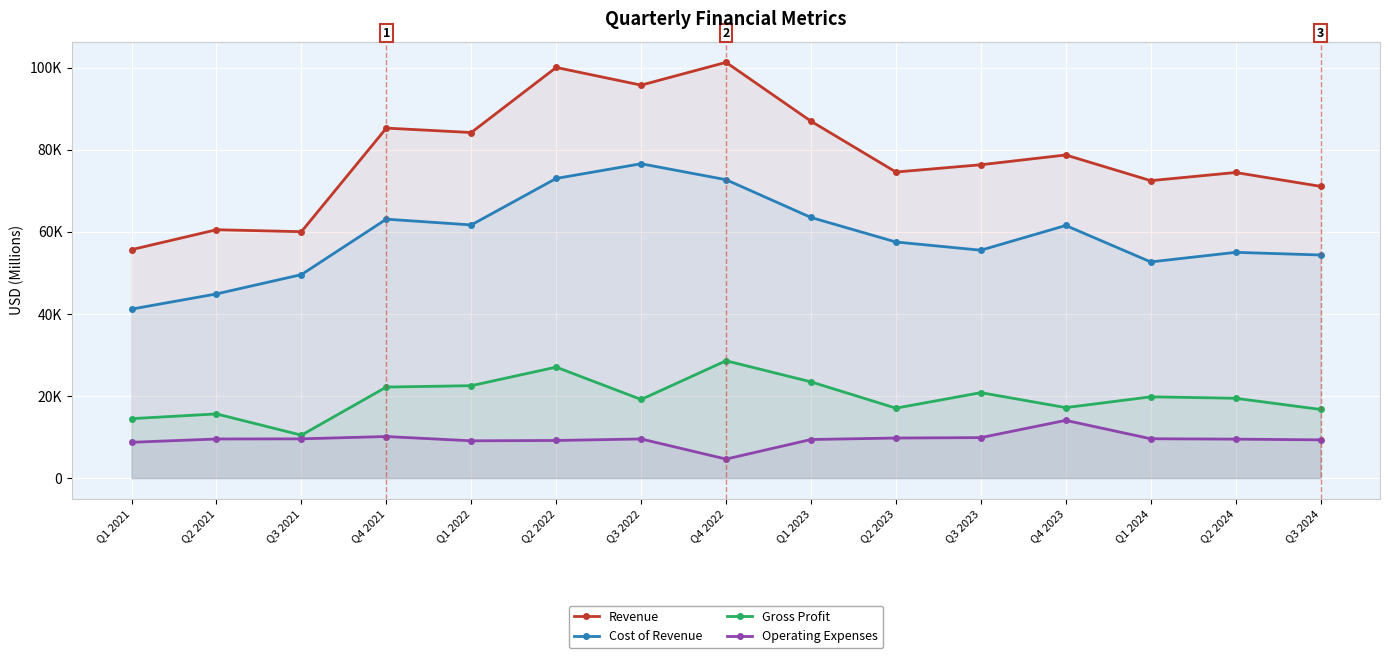

What is the sum of all Revenue values?

1177470